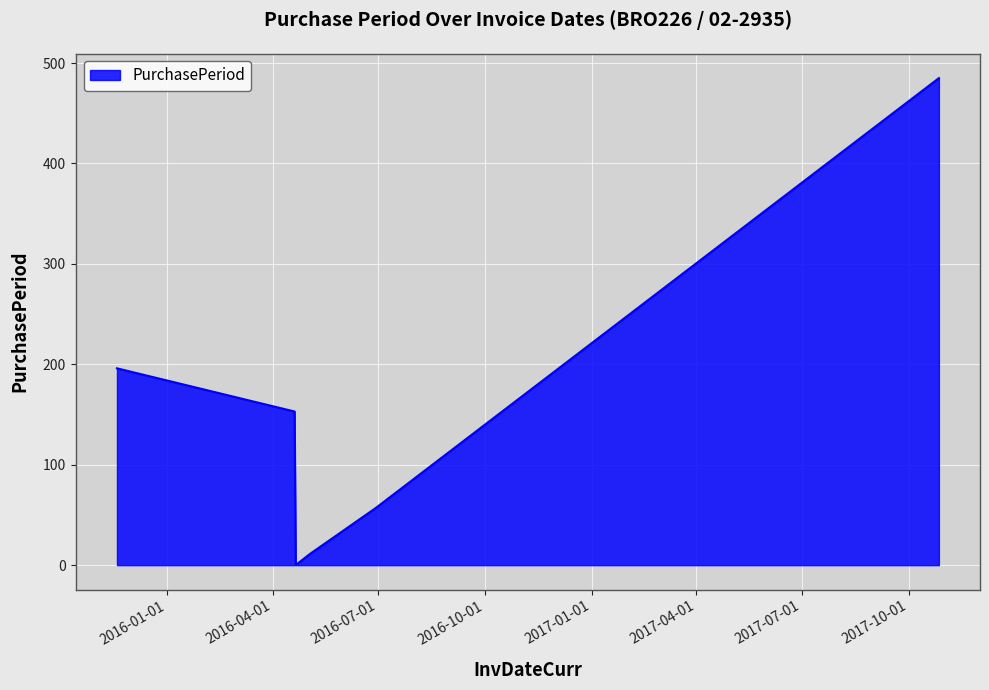

Reading left to right, extract all data points from this chart.

196	153	1	1	11	57	485